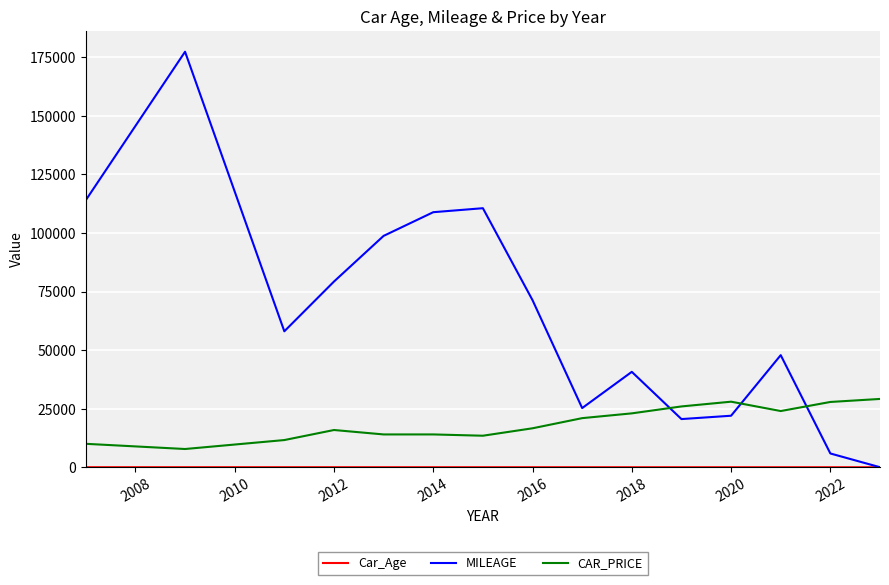

Which series has the widest spread of values?

MILEAGE